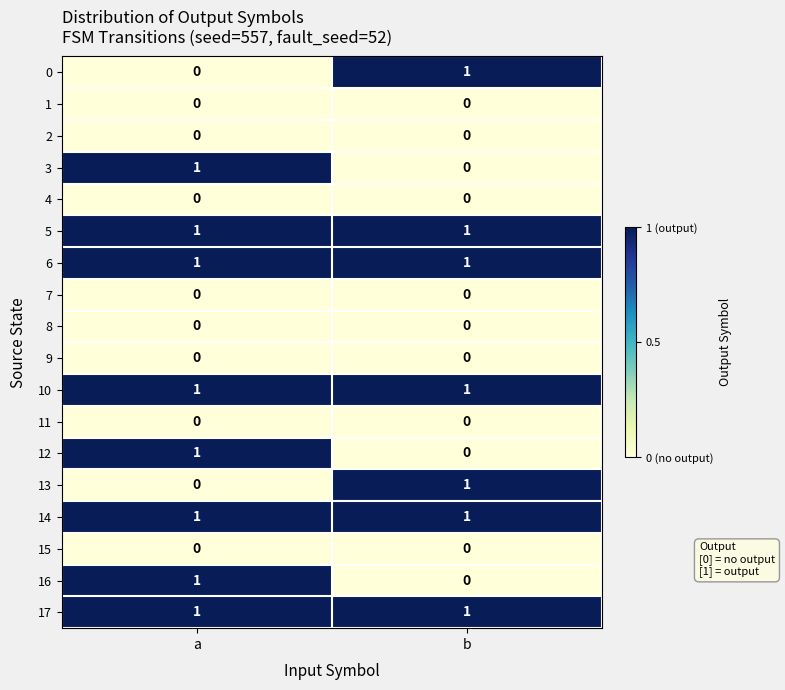

Is it true that 6 equals 1 at b?

True